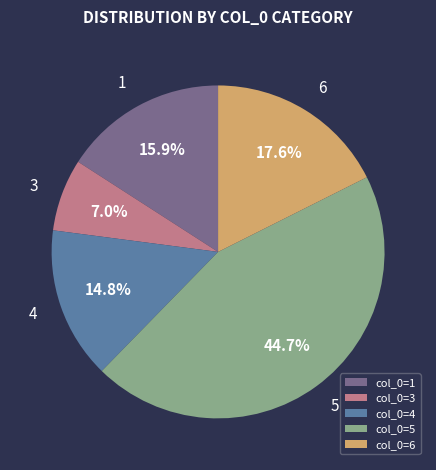

Rank the categories by value from lowest to highest.

col_0=3, col_0=4, col_0=1, col_0=6, col_0=5